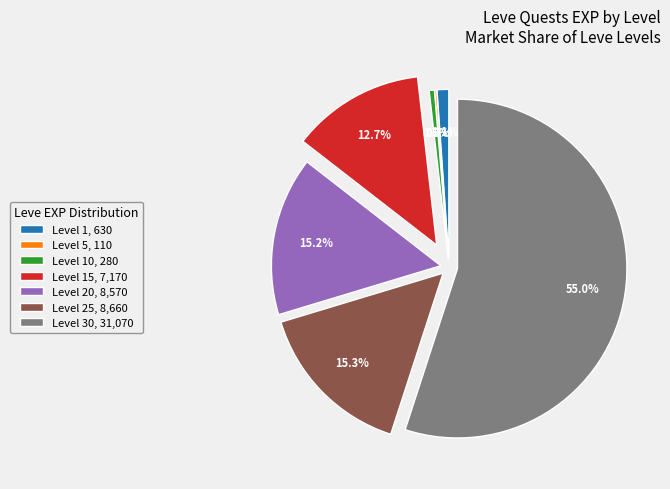

What is the ratio of the value at Level 20, 8,570 to the value at Level 15, 7,170?

1.2